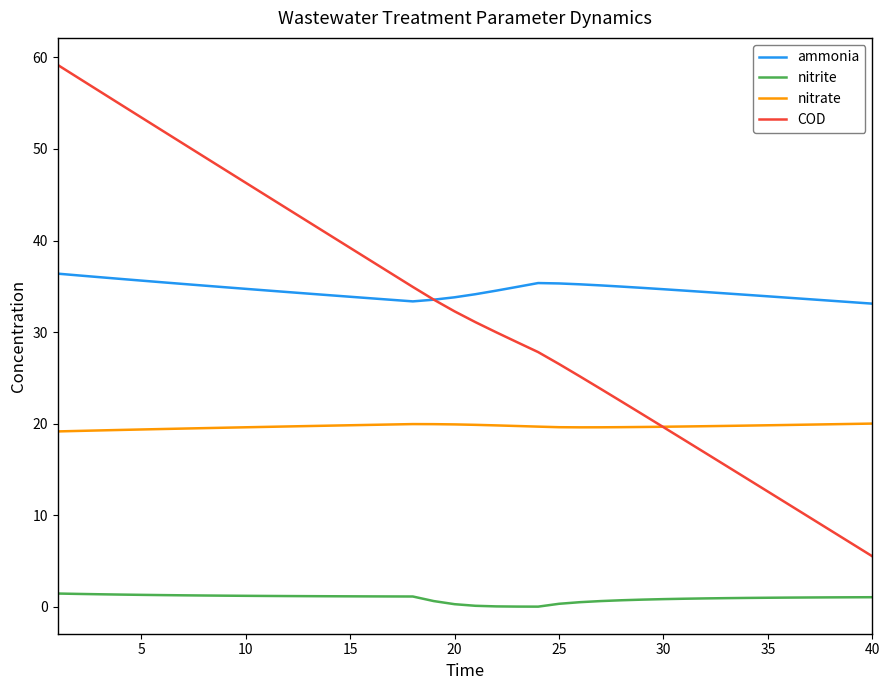

Which series has the largest range (max minus min)?

COD